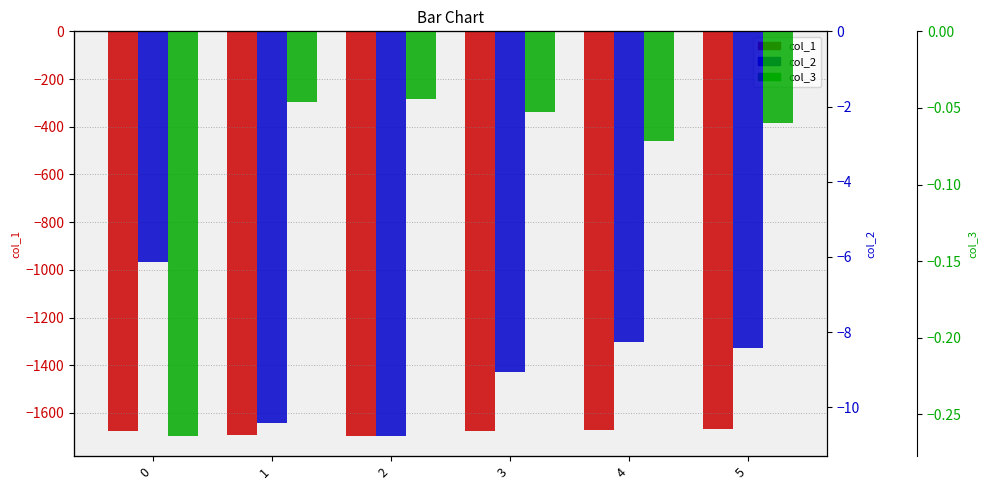

At which category is the sum across all series the highest?

5